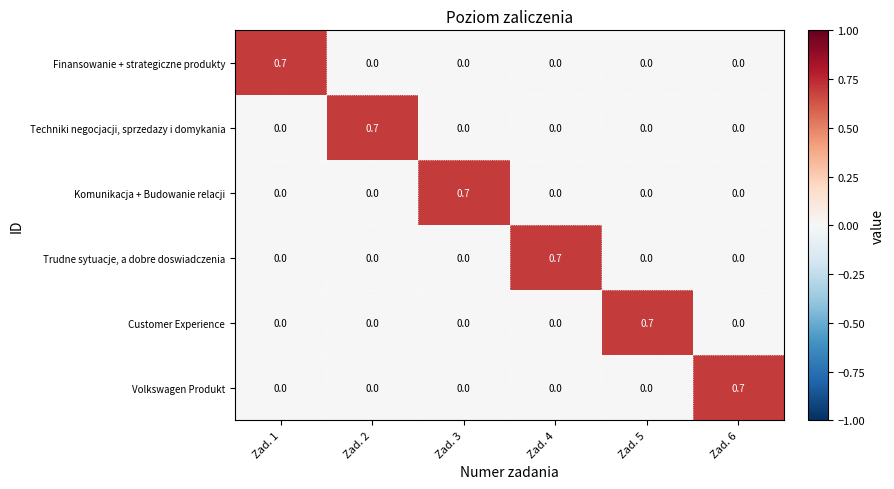

How many Finansowanie + strategiczne produkty values are between 0 and 1?

6